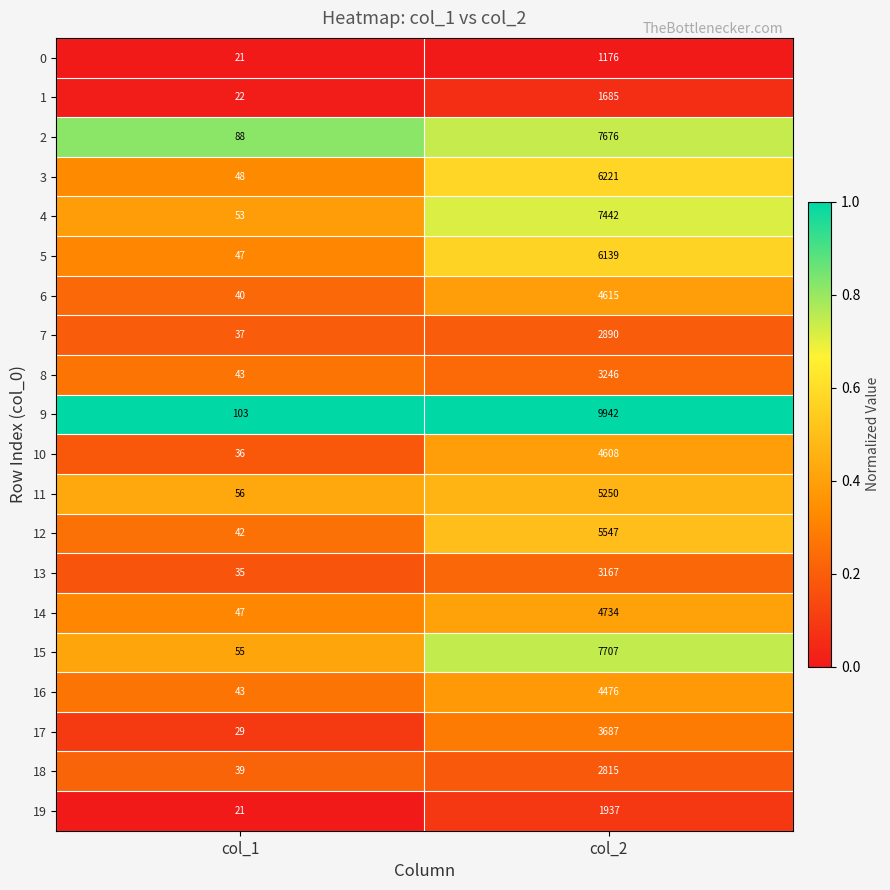

Is it true that 3 equals 76 at col_1?

False